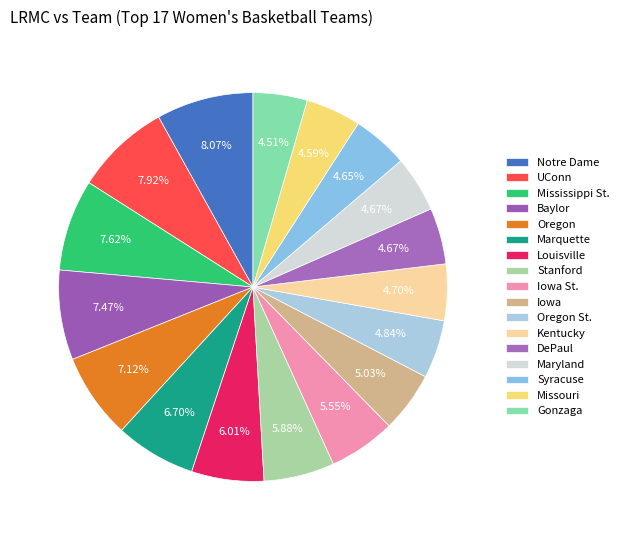

The Louisville slice represents 6% of the pie. True or false?

True